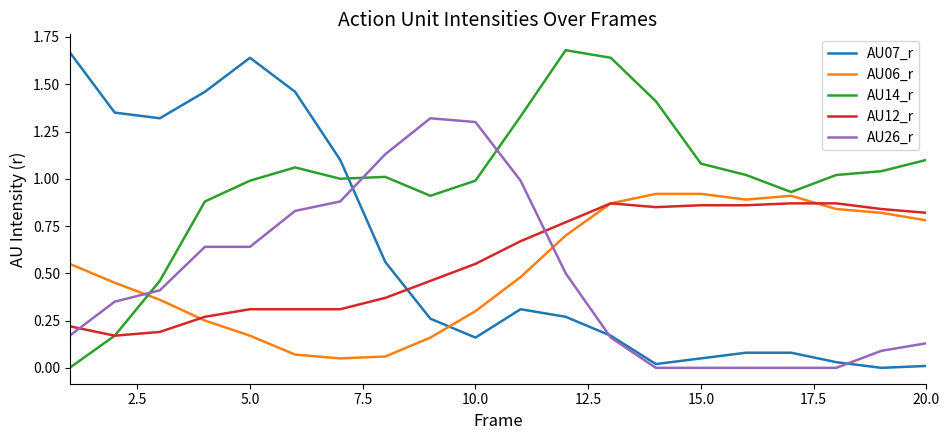

Which series has the largest total across all categories?

AU14_r